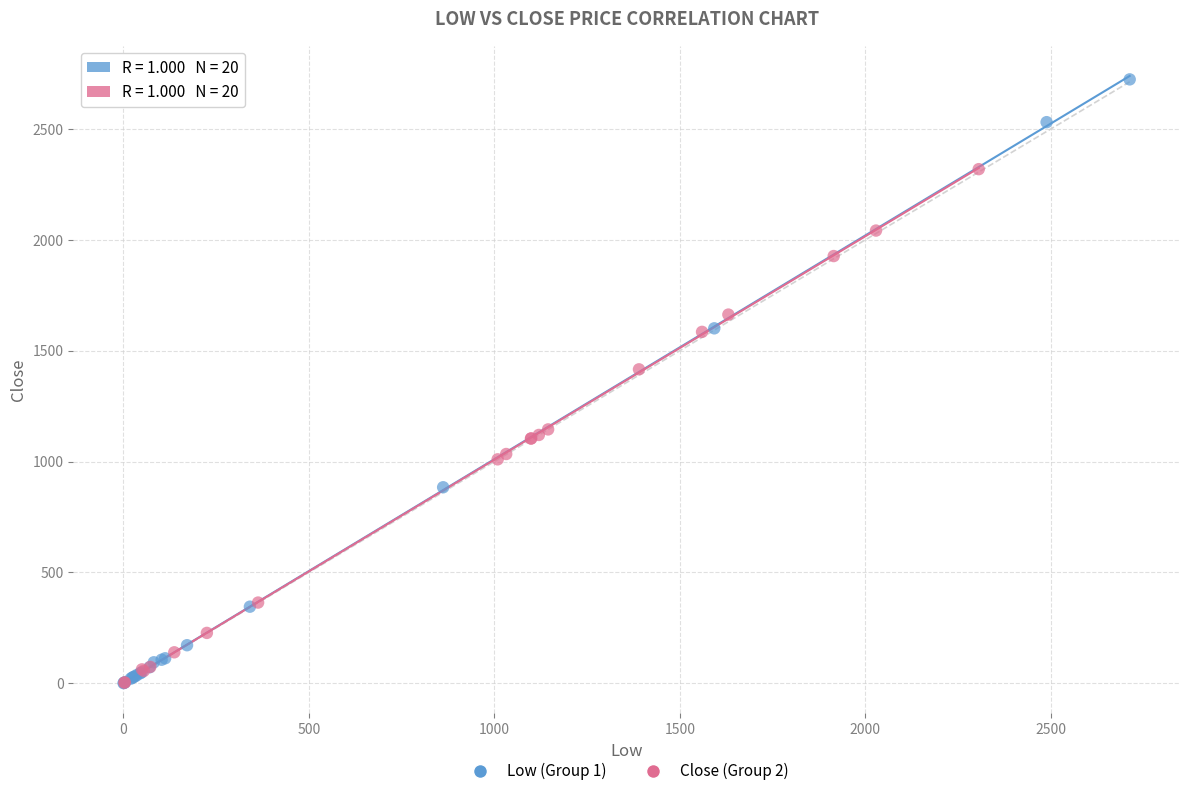

What are all the series names shown in the legend?

Low (Group 1), Close (Group 2)